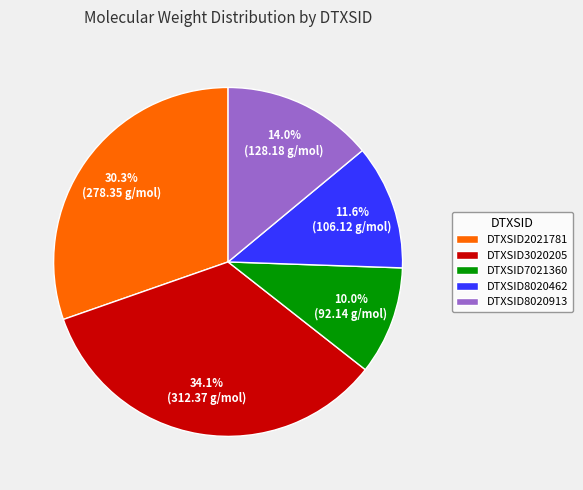

True or false: DTXSID3020205 accounts for 34% of the total.

True